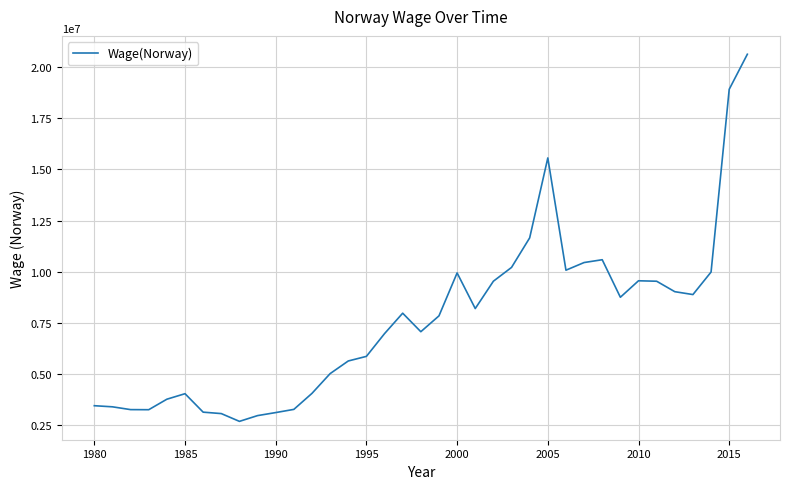

What is the difference between the maximum and minimum values?

17942245.7